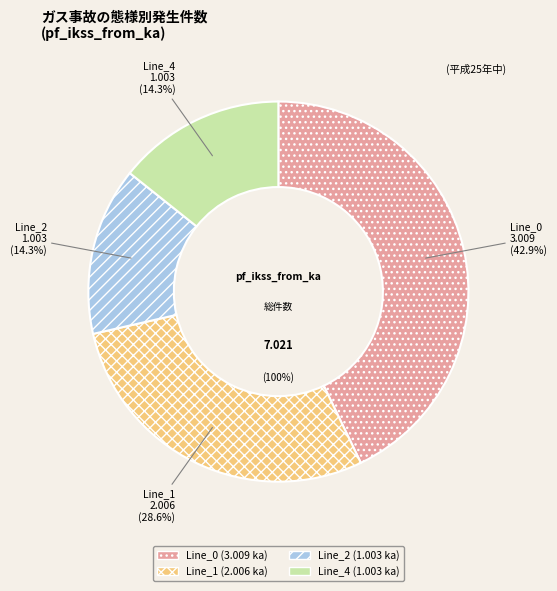

Which has a higher value, Line_2 or Line_4?

Line_4